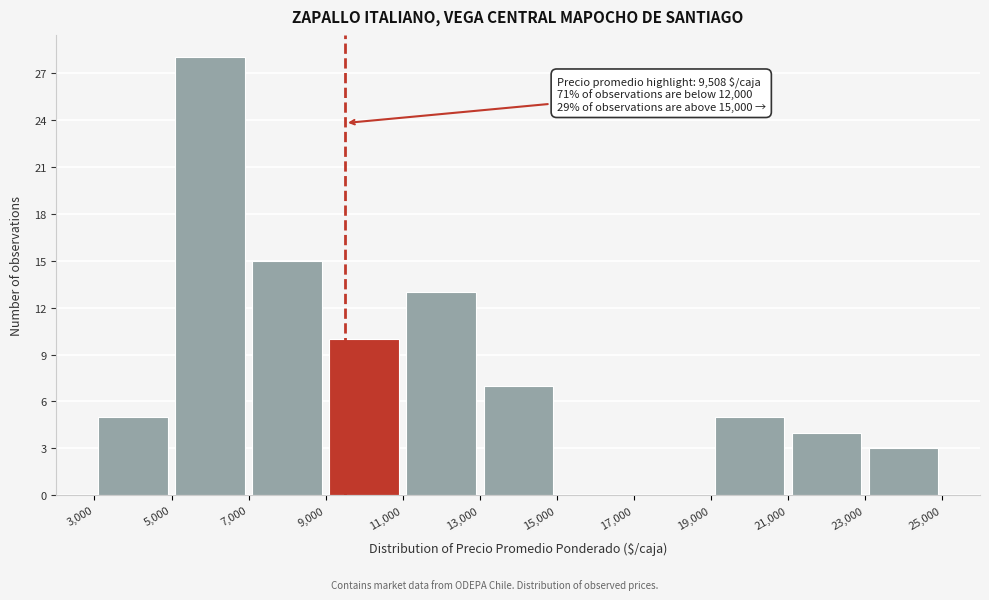

Over which range of the x-axis is the bar tallest?

5,000 to 7,000